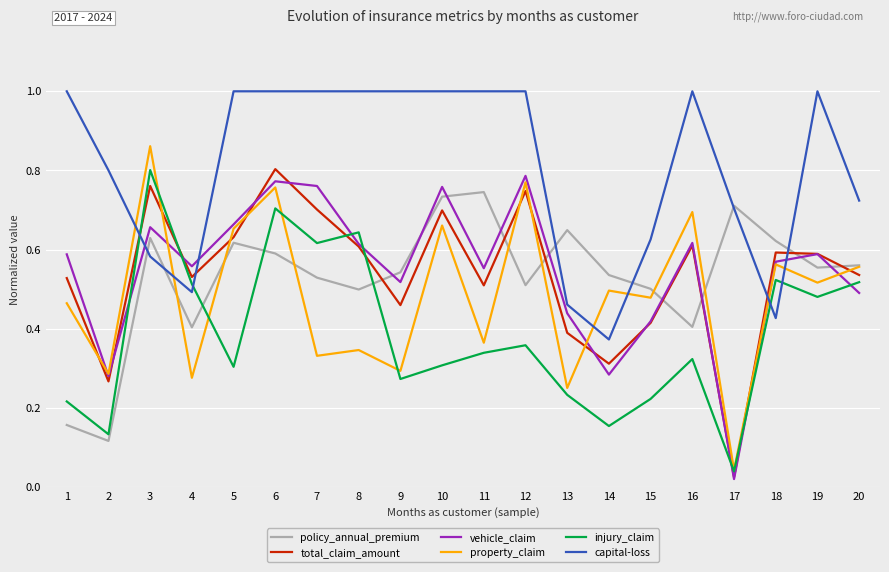

True or false: policy_annual_premium has more than 2 interior local peaks.

True